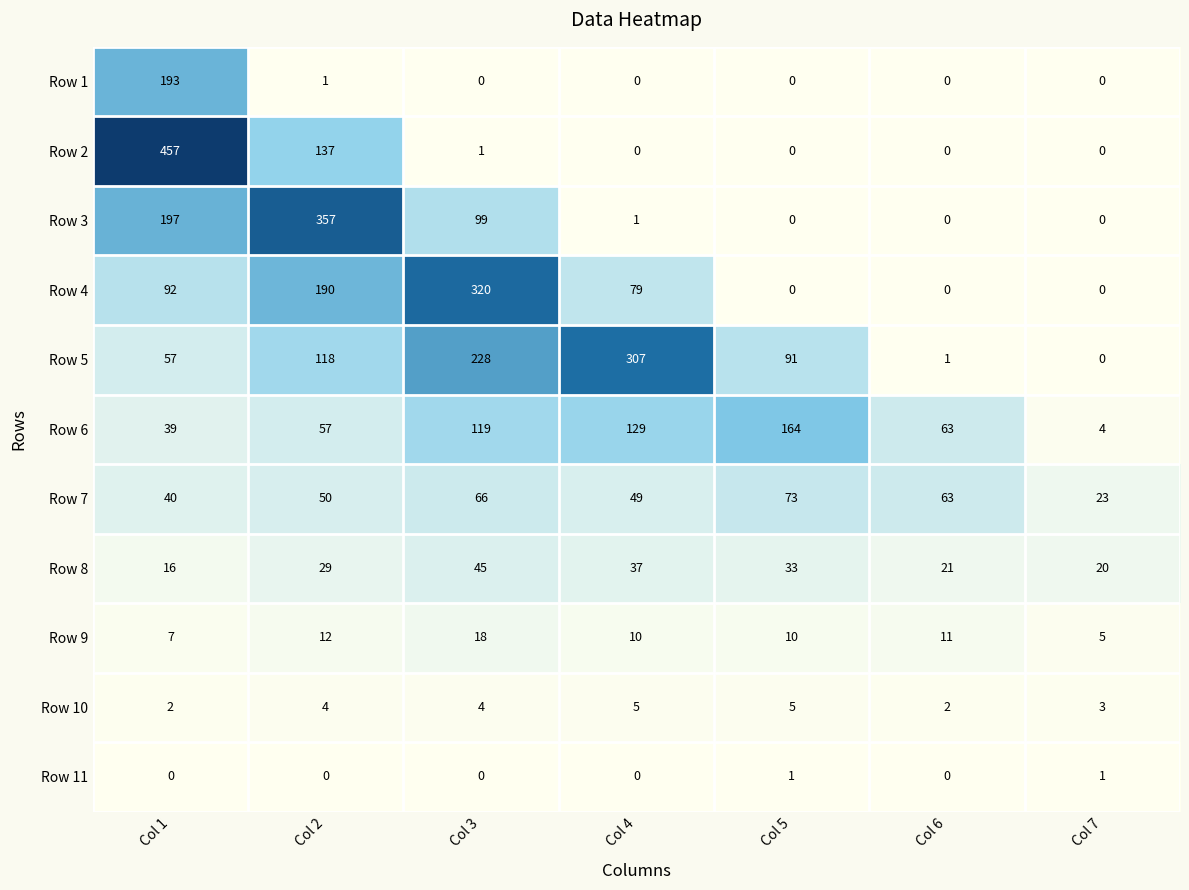

How many values in the Row 1 series exceed 0?

2